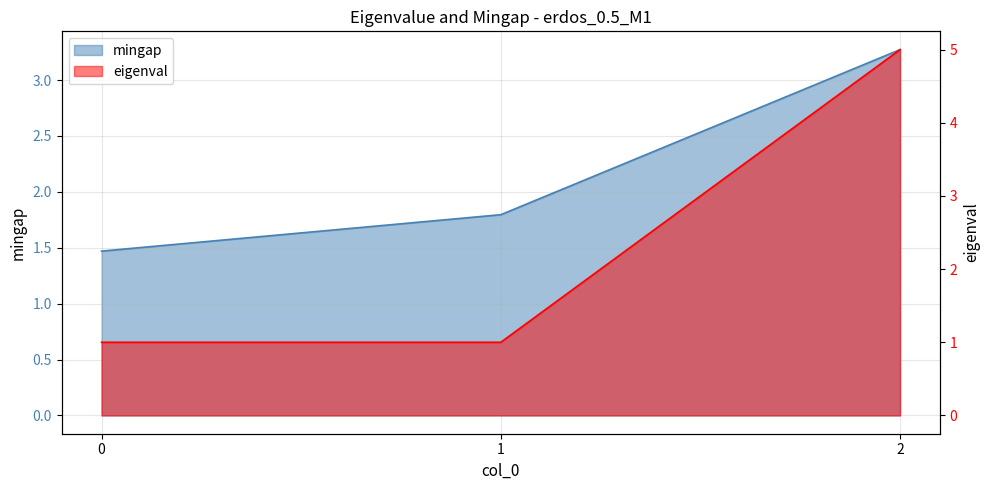

Reading right to left, list all the values displayed in this chart.

mingap: 2=3.3	1=1.8	0=1.5
eigenval: 2=5.0	1=1.0	0=1.0